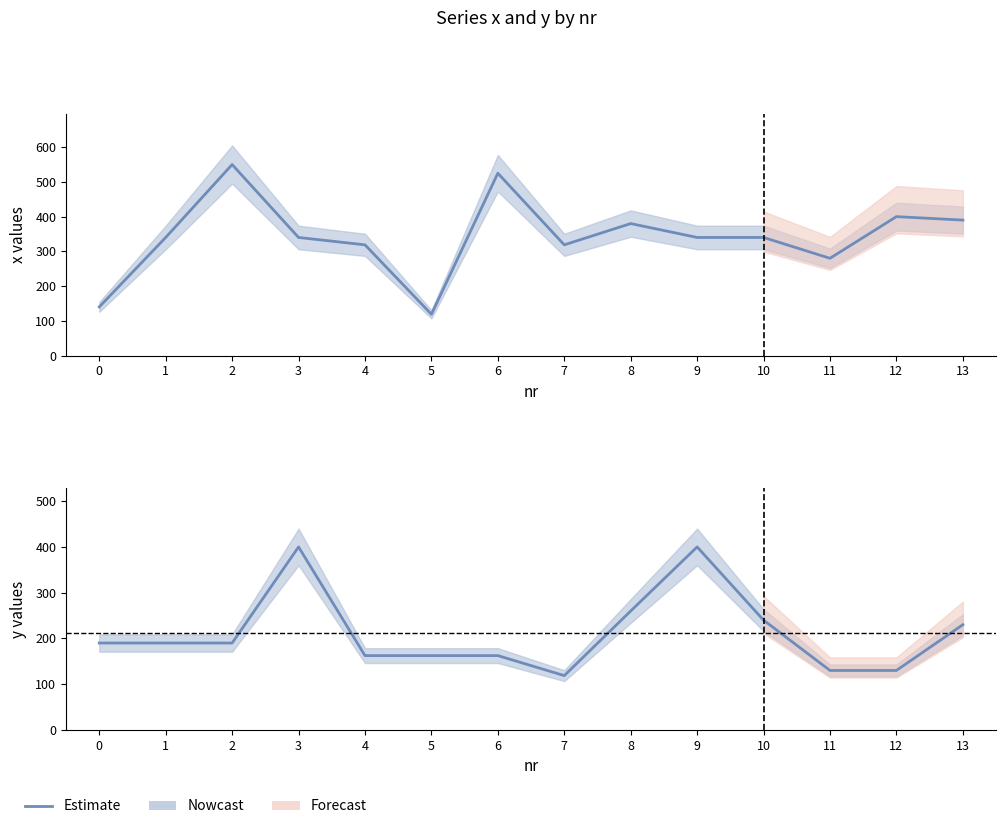

What is the maximum value for y?

400.0